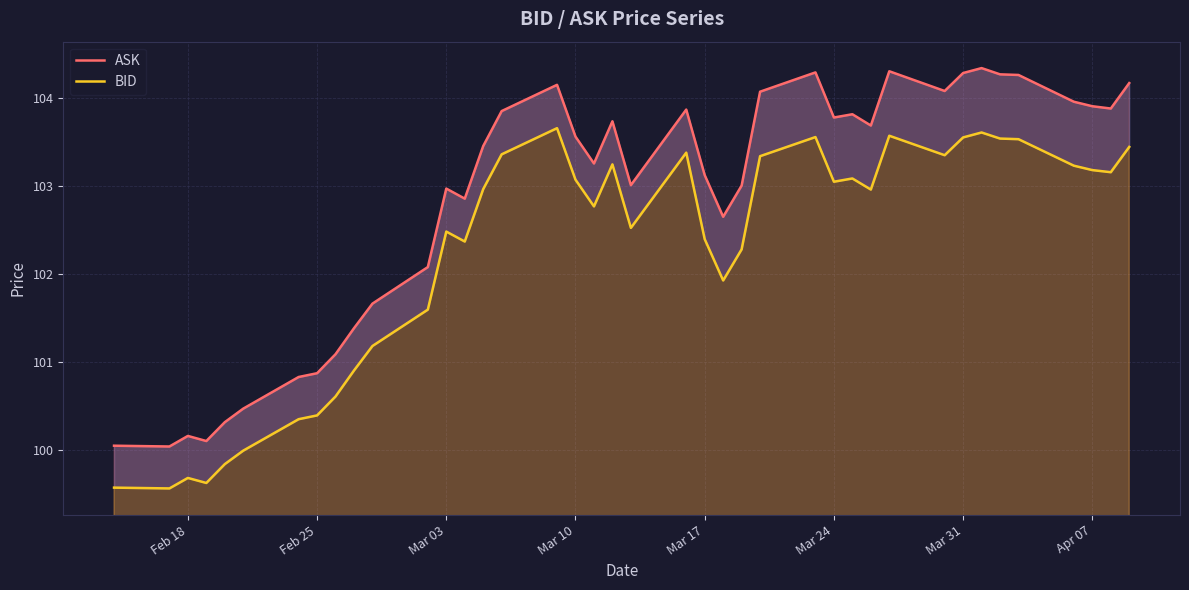

At which category does BID reach its first local peak?

Feb 18